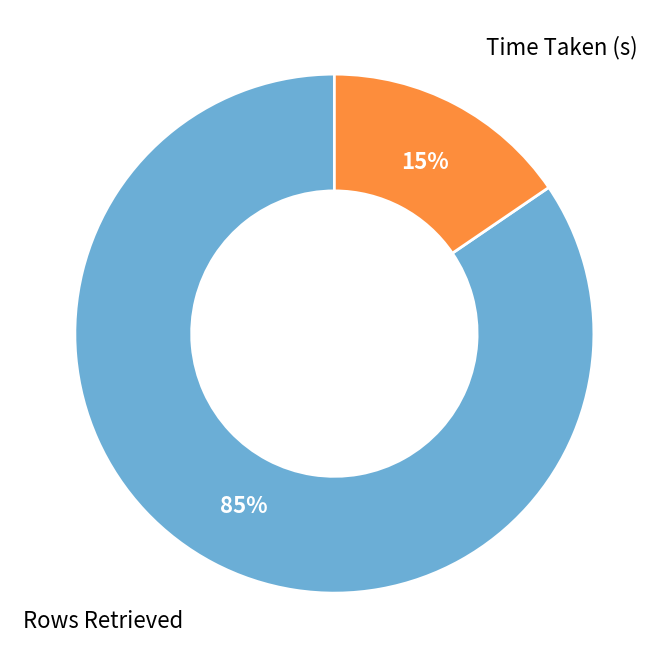

Does any single category account for the majority?

Yes